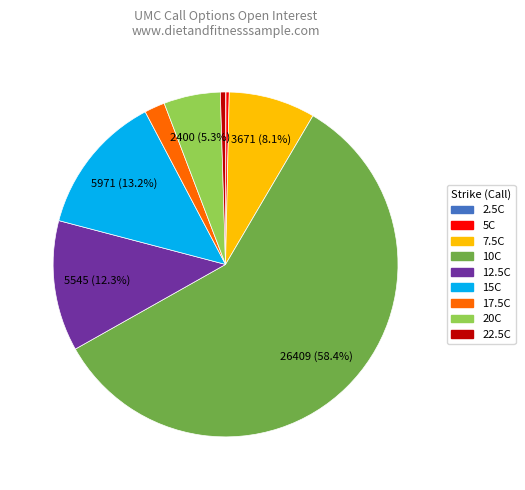

To the nearest percent, what is the difference between the largest and smallest slice percentages?

58%